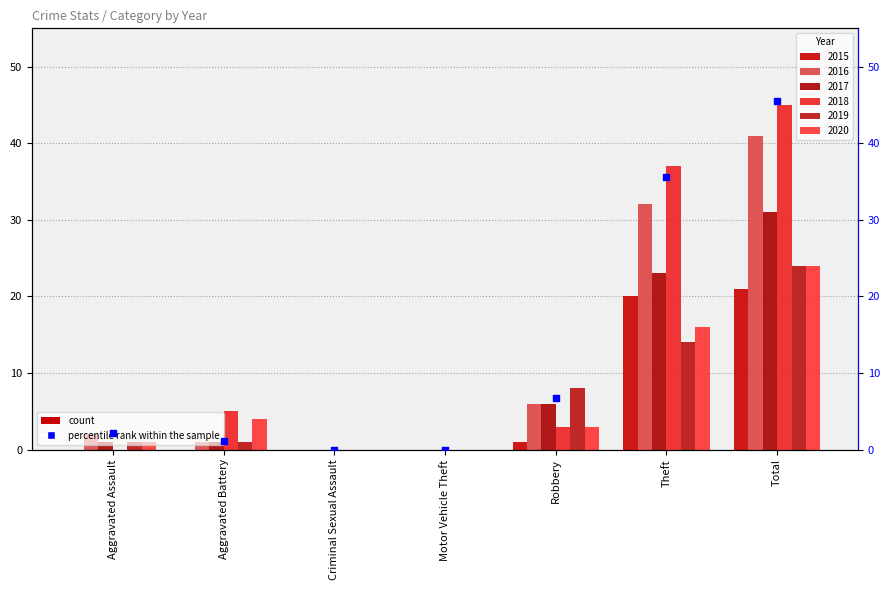

Between Theft and Aggravated Assault, which is larger?

Theft